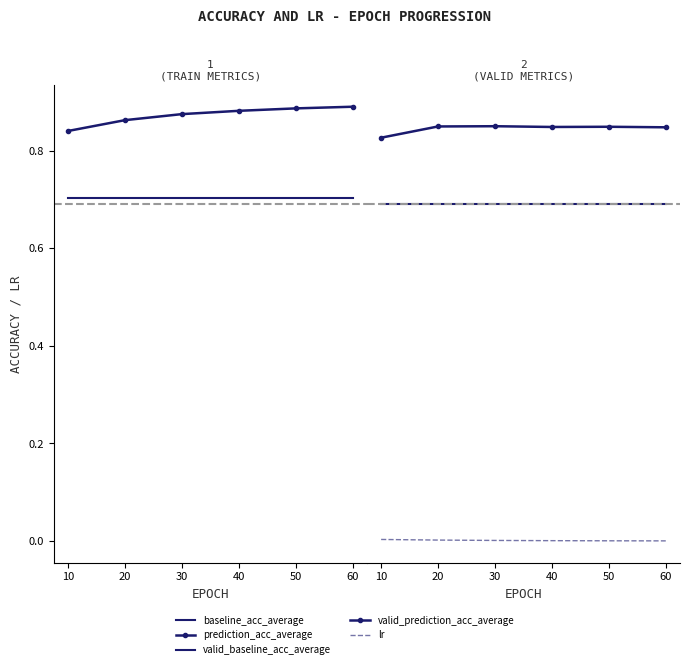

True or false: lr and baseline_acc_average intersect in this chart.

False